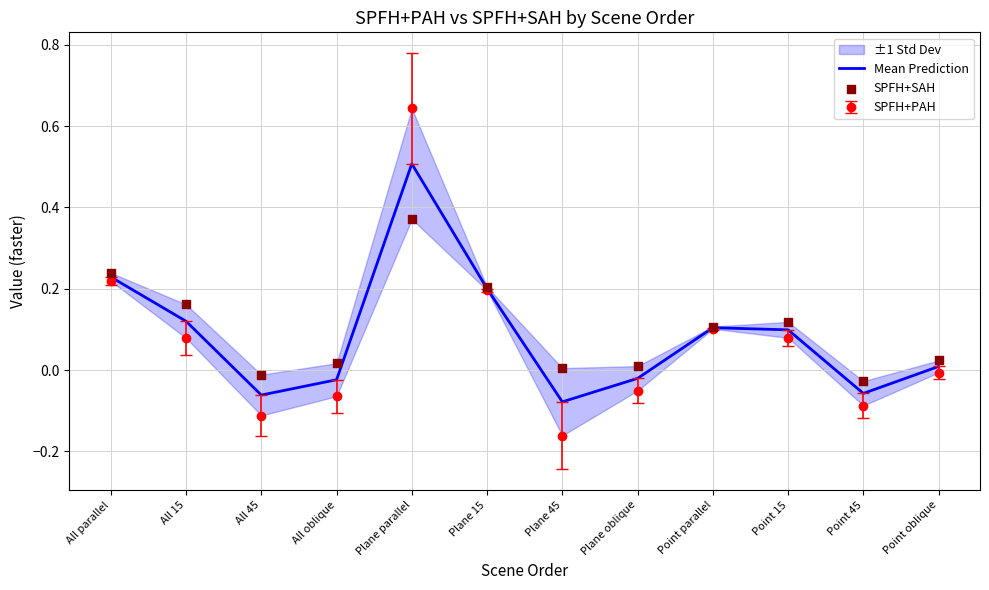

Which series has the largest Y range (max minus min)?

Mean Prediction